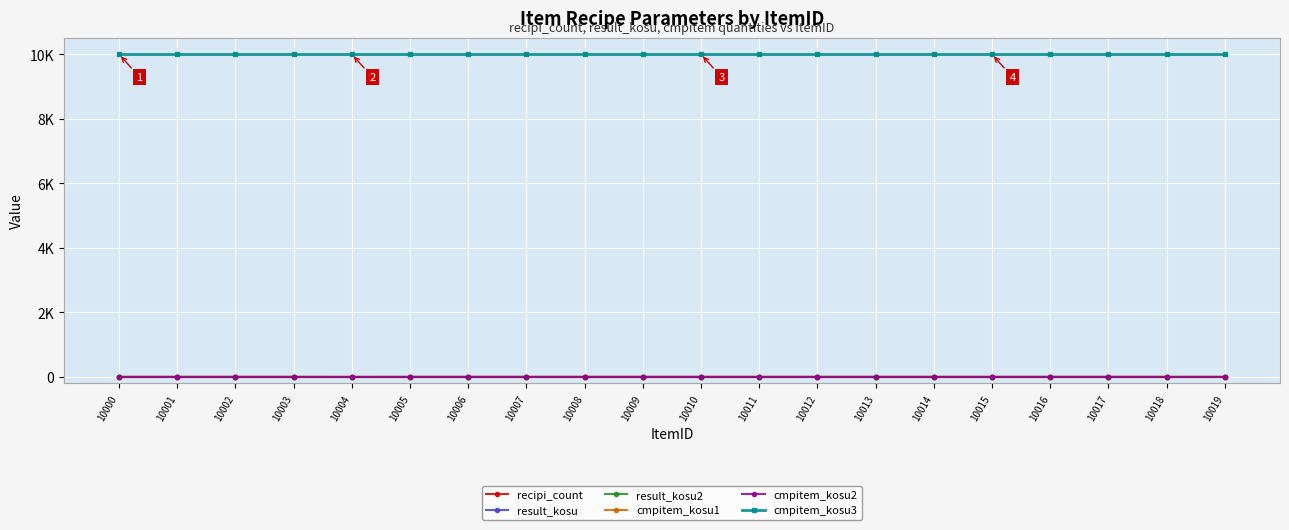

Is this an area chart (filled region under the line)?

No